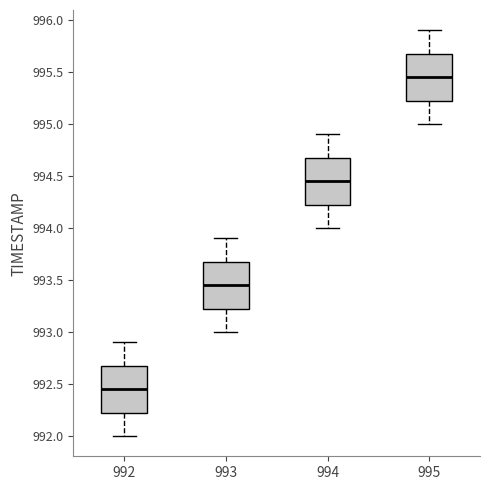

Reading left to right, read every box against the y-axis: the position of its median line, the range the box covers, and the ends of its whiskers. The values are not printed on the chart, so give them approximately, as read against the axis.

992: median 992.45, box 992.25 to 992.70, whiskers 992.00 to 992.90
993: median 993.45, box 993.25 to 993.70, whiskers 993.00 to 993.90
994: median 994.45, box 994.25 to 994.70, whiskers 994.00 to 994.90
995: median 995.45, box 995.25 to 995.70, whiskers 995.00 to 995.90